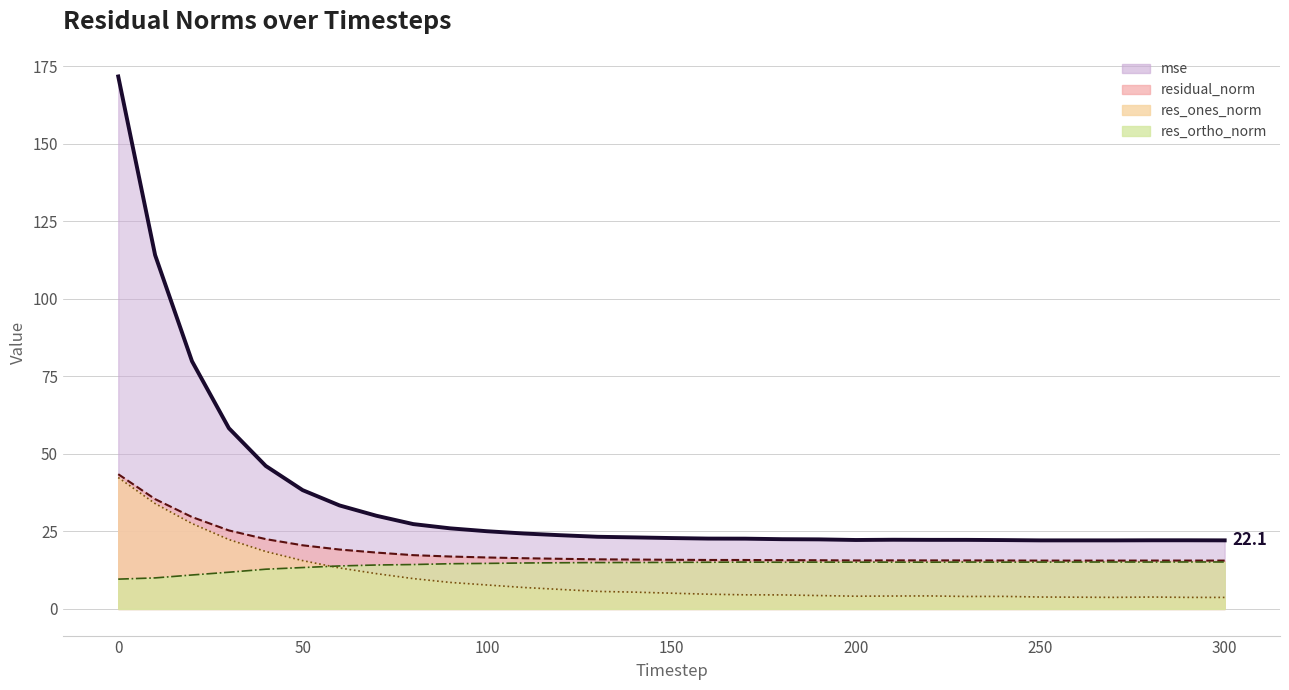

Which has a higher value, 70 or 100?

70